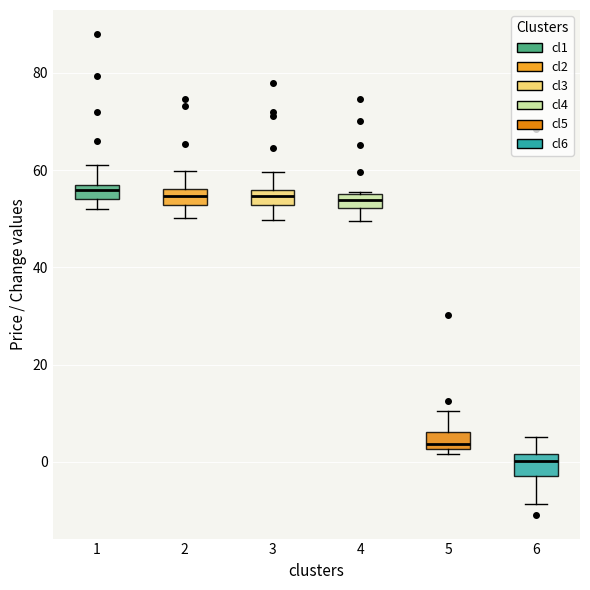

Which box has the lowest median line?

6